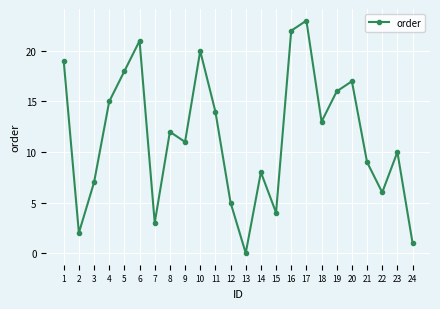

True or false: the data shows 3 at 7.

True